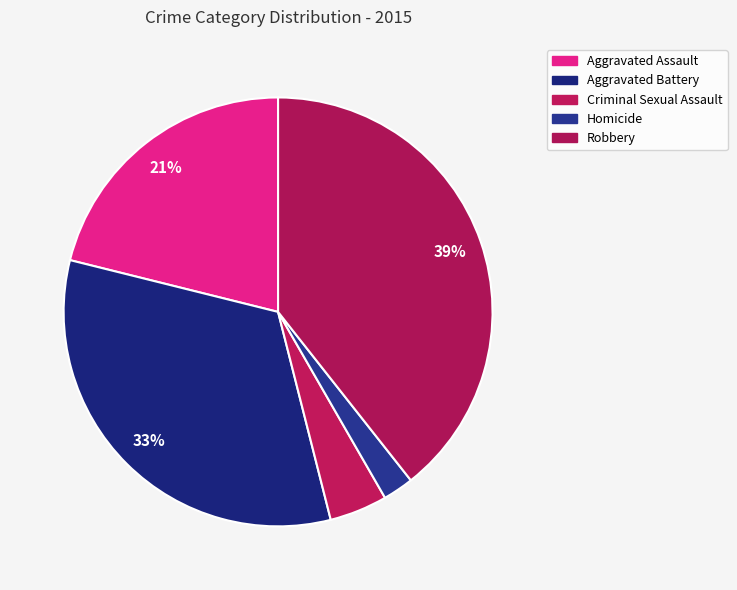

How many slices are in this pie chart?

5